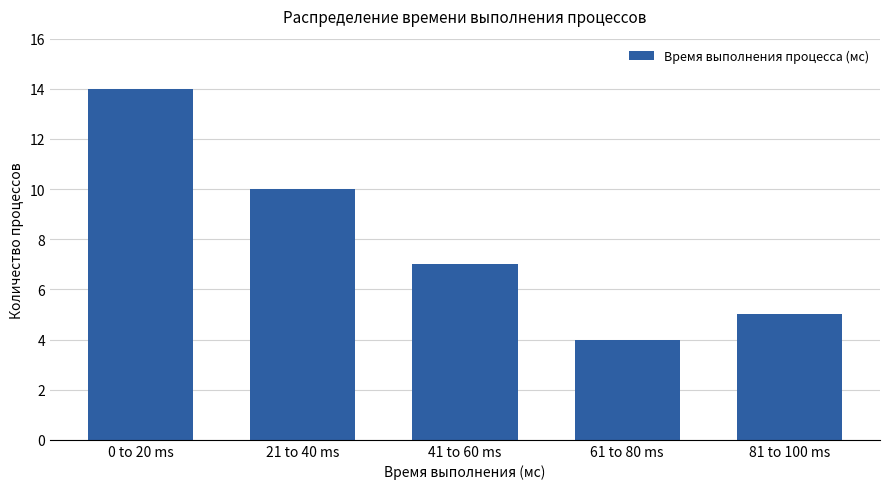

Reading right to left, extract all data points from this chart.

5	4	7	10	14